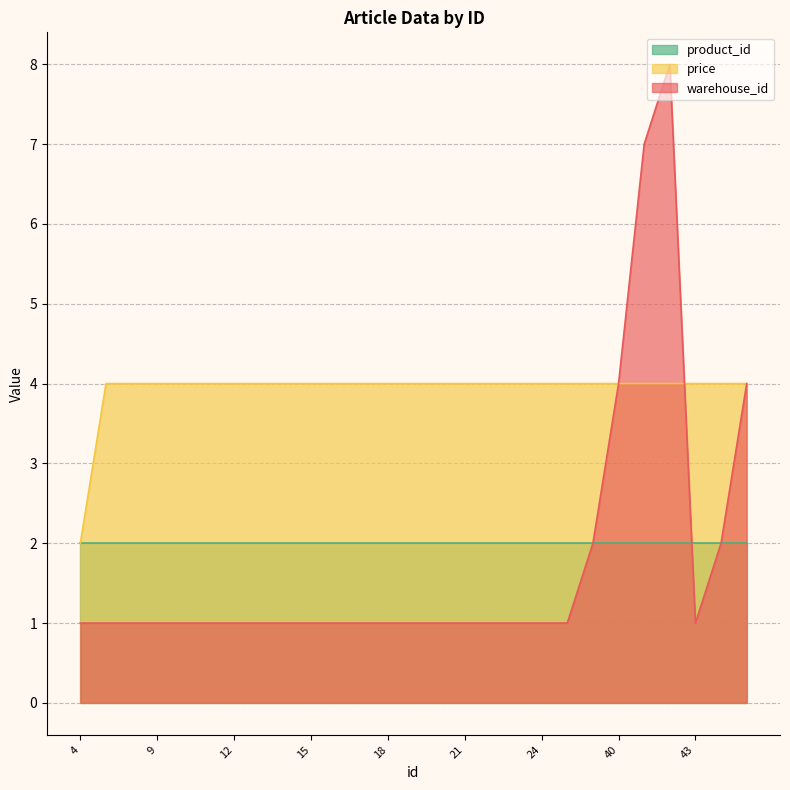

True or false: price has more than 2 points higher than both neighbors.

False